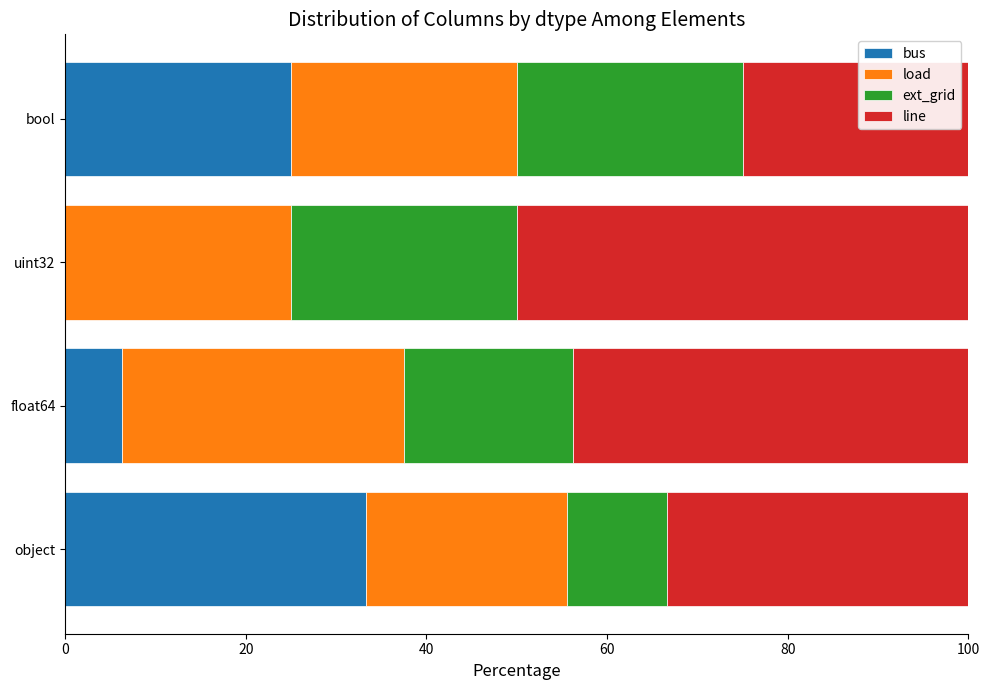

What is the maximum value for bus?

33.3